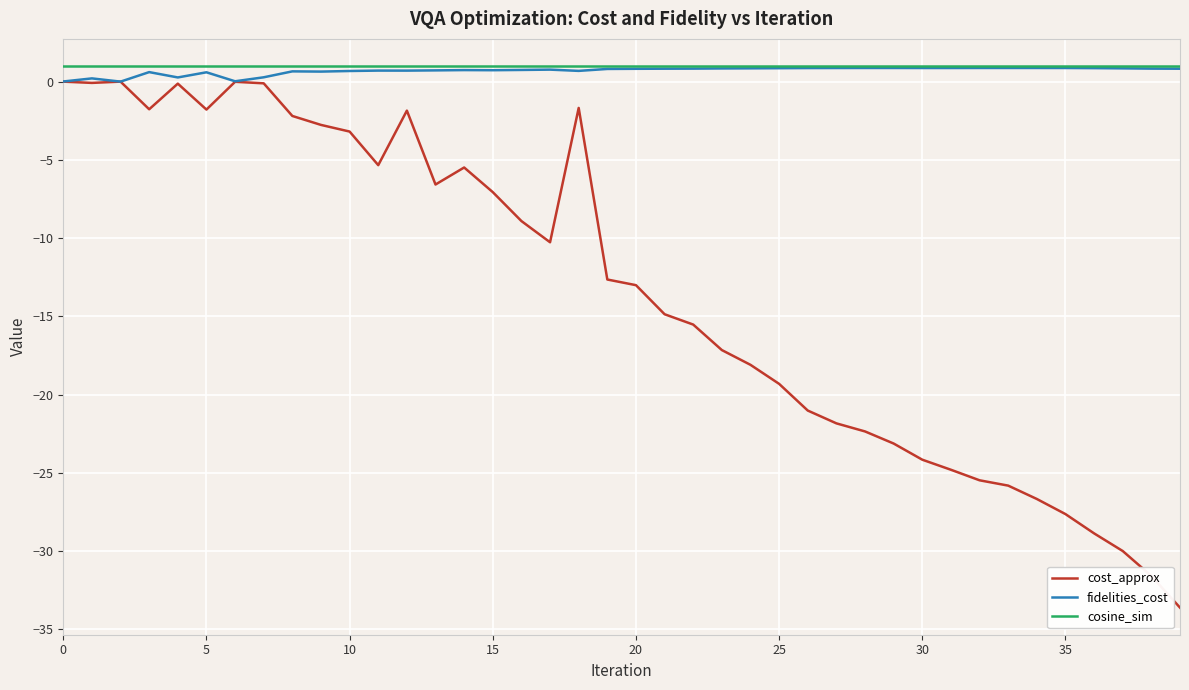

Does the chart have visible grid lines?

Yes